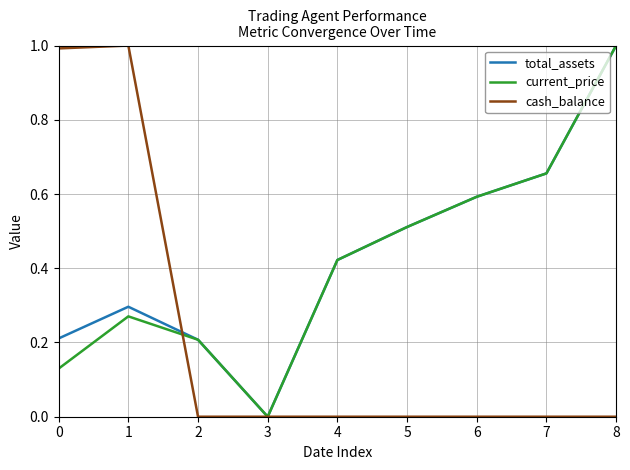

What is the spread (max minus min) of values at 0?

0.9